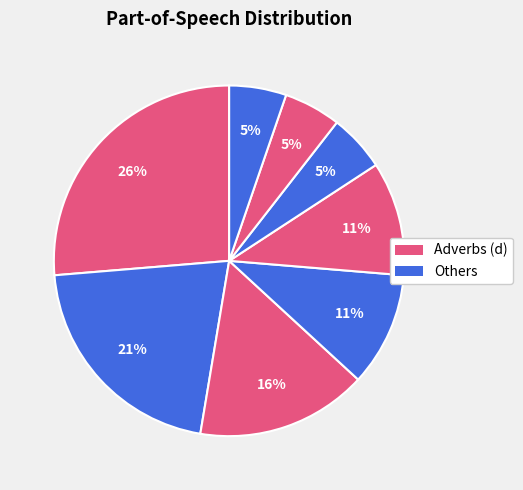

How many segments does this pie chart have?

8